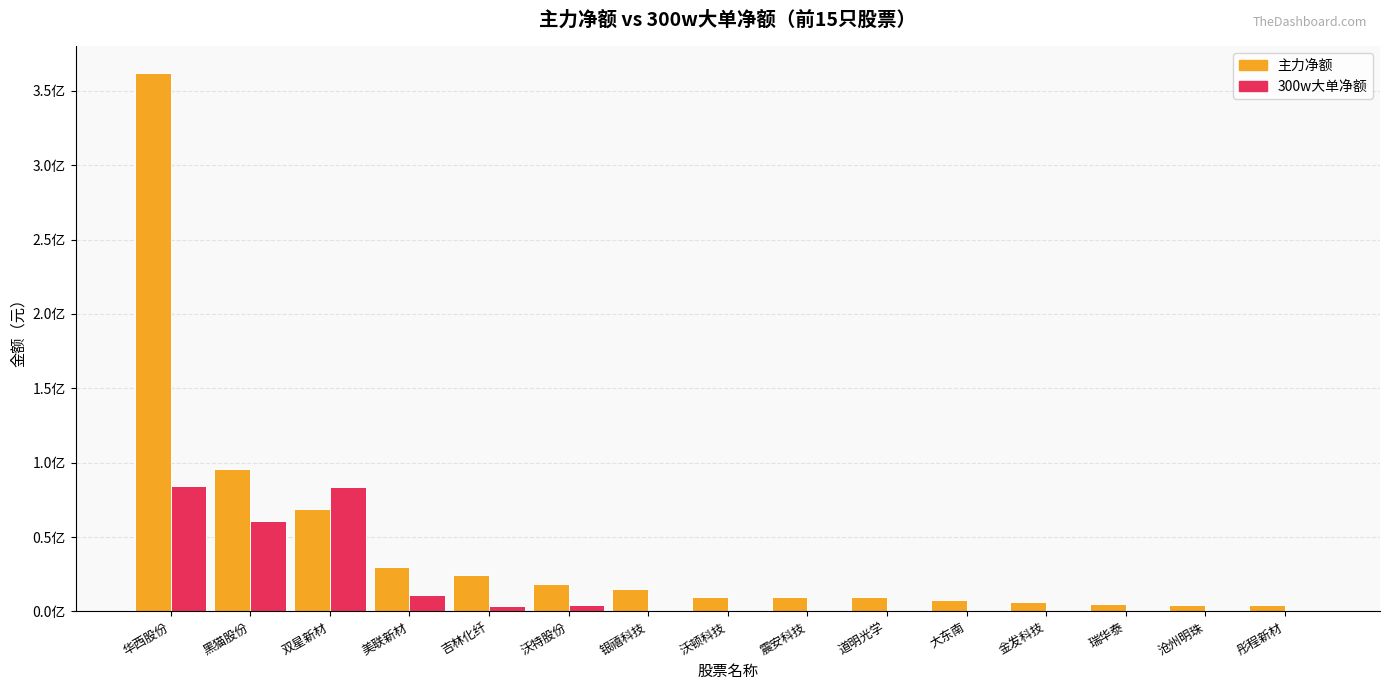

What is the label of the 1st bar from the left?

华西股份